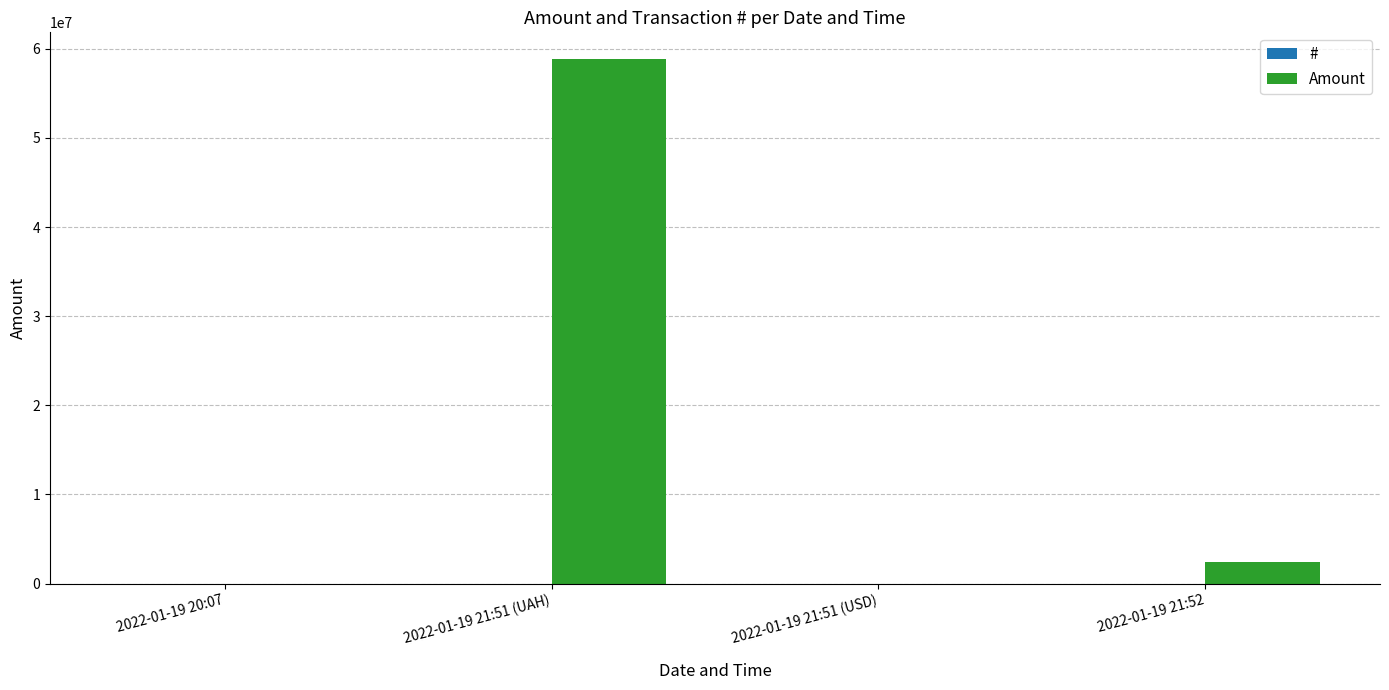

Which category has the highest value across all series?

2022-01-19 21:51 (UAH)